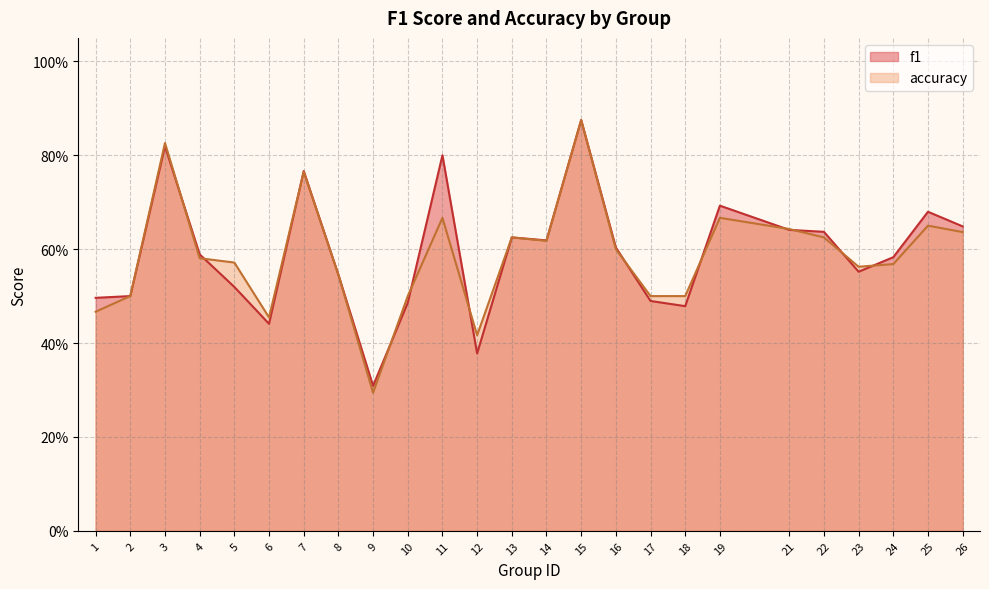

Is it true that f1 equals 0.5 at 15?

False